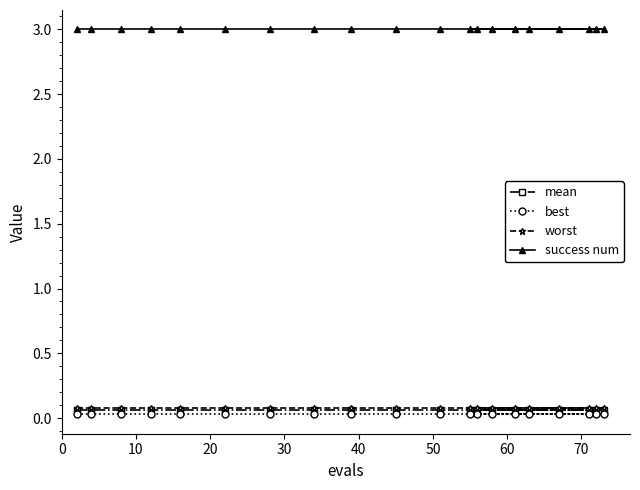

What is the total value across all series at 12?

3.2